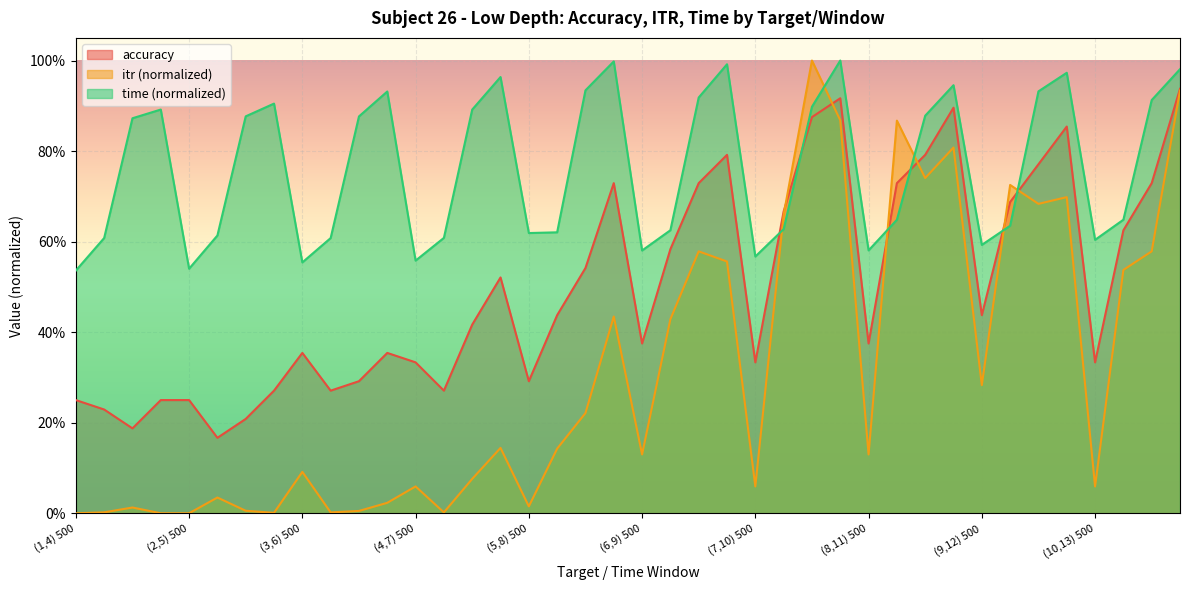

Rank the series by their average value, from highest to lowest.

time (normalized), accuracy, itr (normalized)